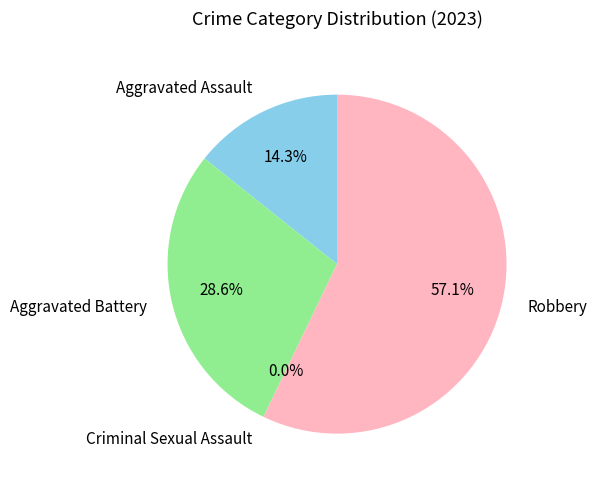

Rank the categories by value from lowest to highest.

Criminal Sexual Assault, Aggravated Assault, Aggravated Battery, Robbery